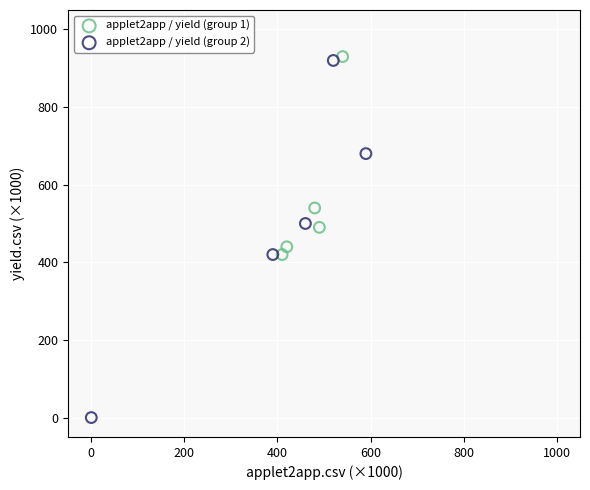

Which series contains the lowest Y value?

applet2app / yield (group 2)